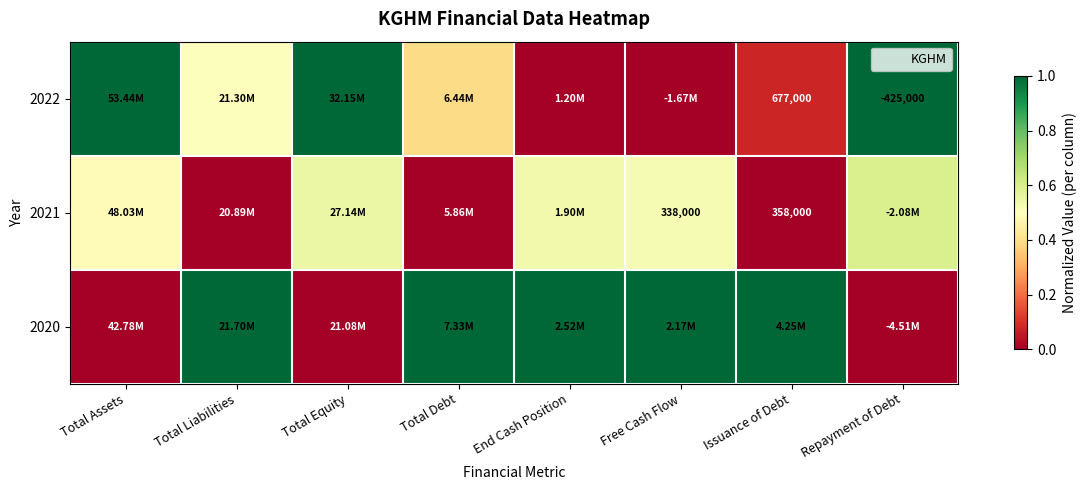

At which category is the sum across all series the highest?

Repayment of Debt